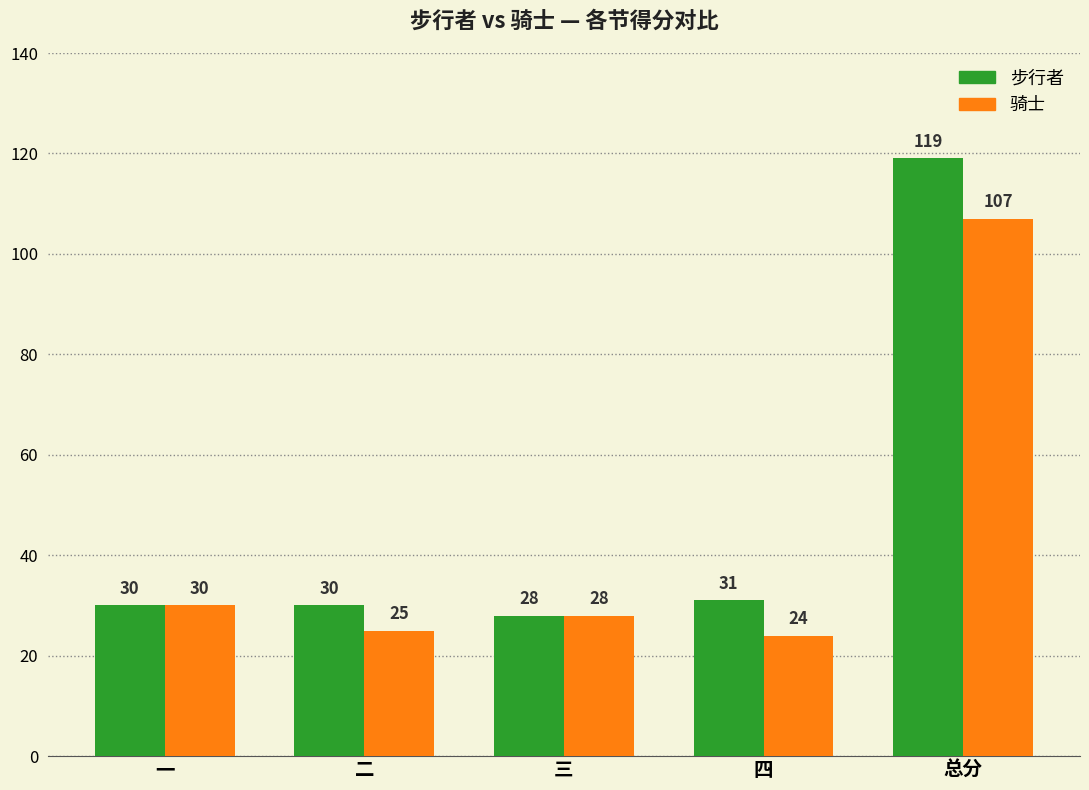

How many groups of bars are there?

5